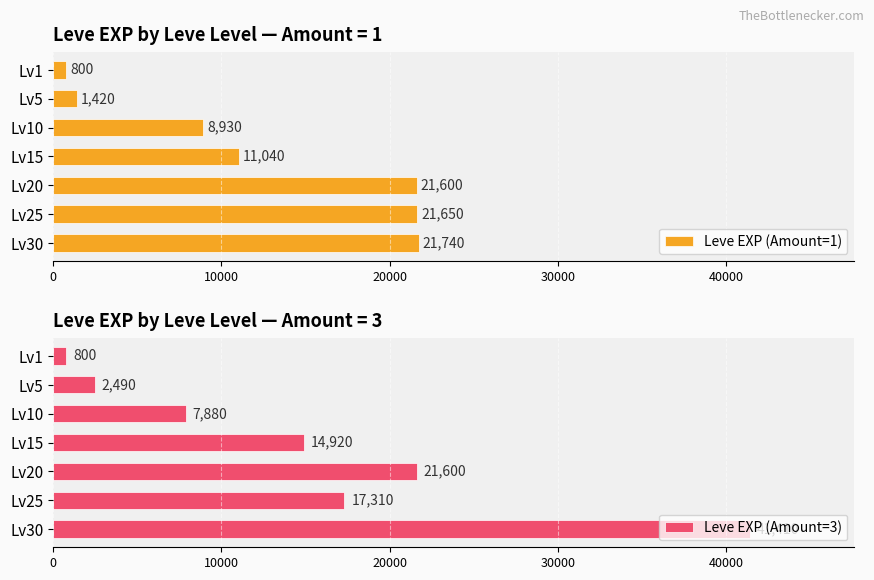

How many bars are there in total?

14